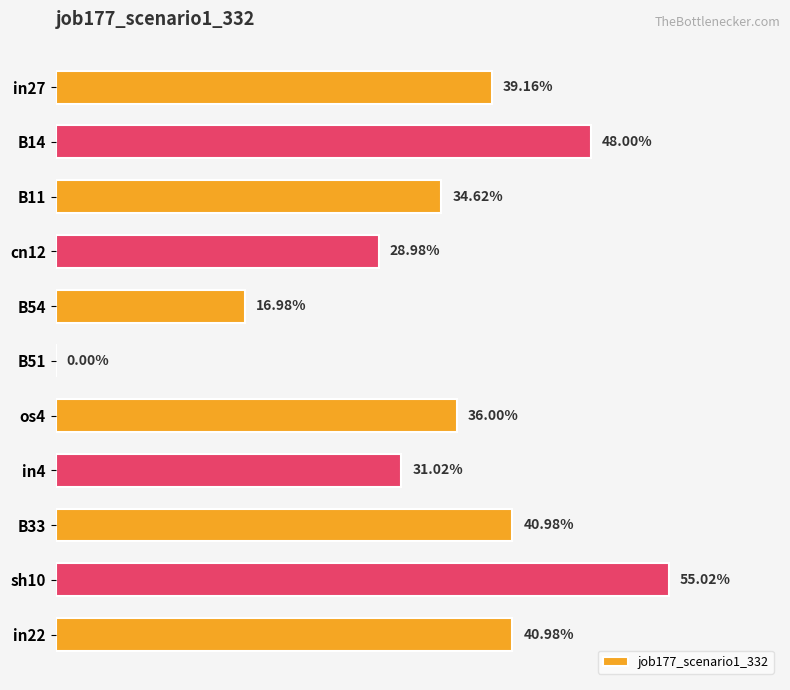

Are the bars horizontal?

Yes